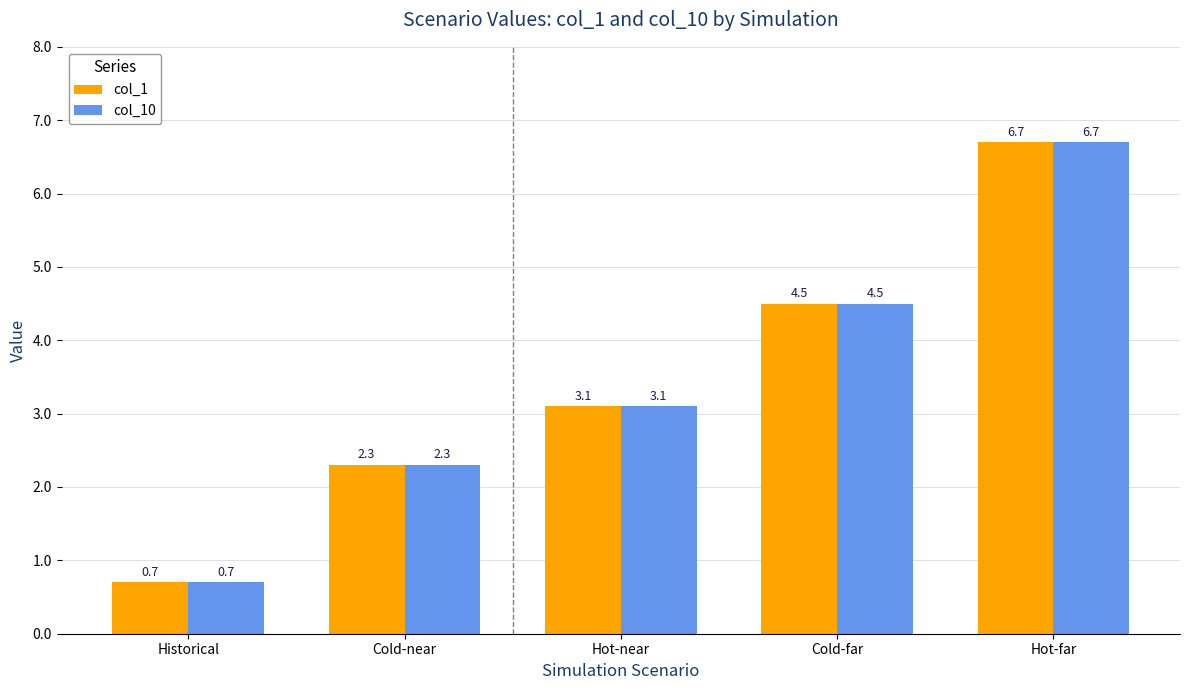

Reading left to right, transcribe all the data shown in this chart.

col_1: Historical=0.7	Cold-near=2.3	Hot-near=3.1	Cold-far=4.5	Hot-far=6.7
col_10: Historical=0.7	Cold-near=2.3	Hot-near=3.1	Cold-far=4.5	Hot-far=6.7